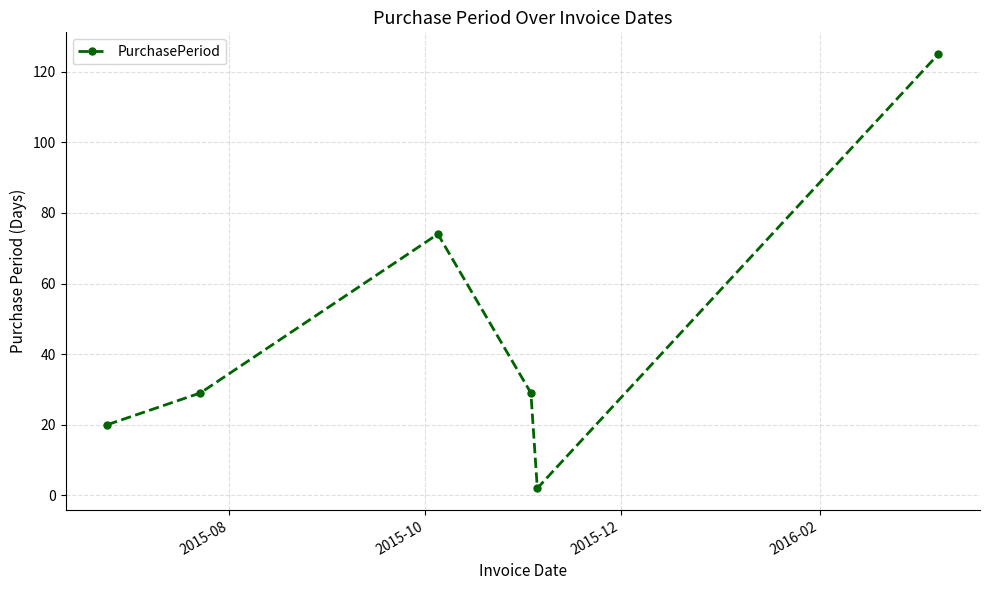

True or false: there are more than 2 points higher than both neighbors.

False